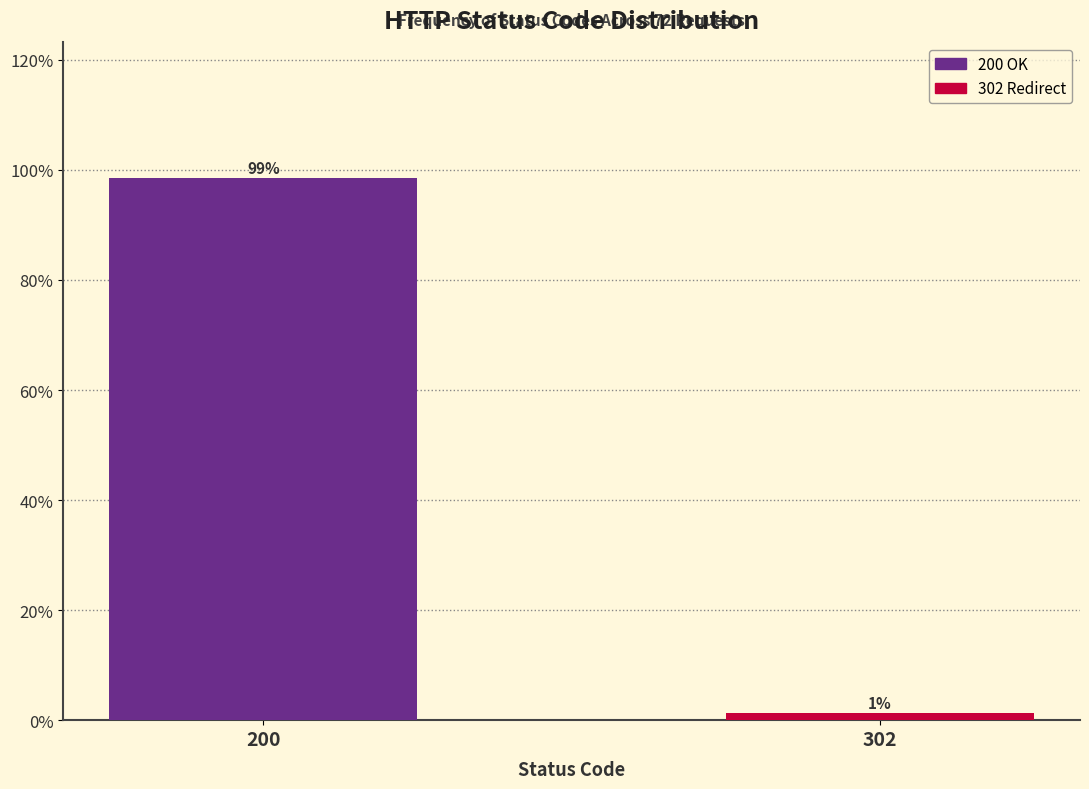

What is the average value?

50.0